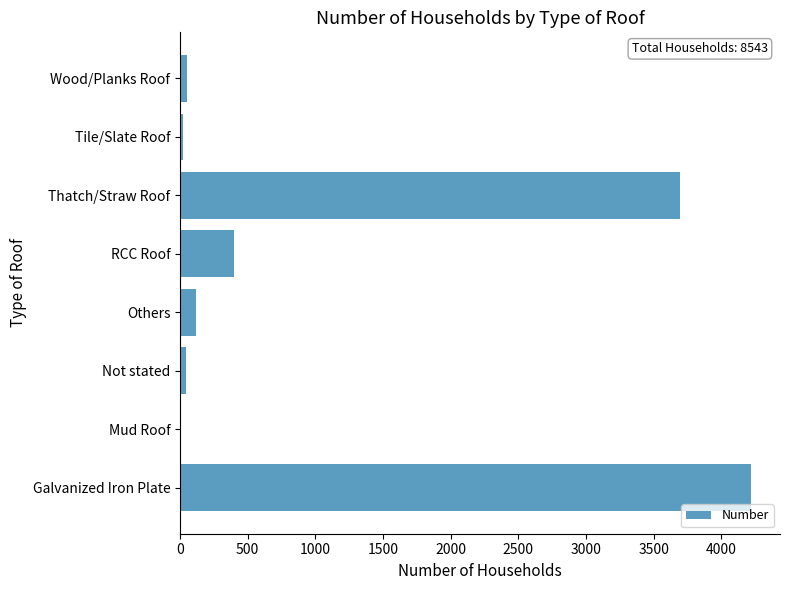

How many data points does each series have?

8